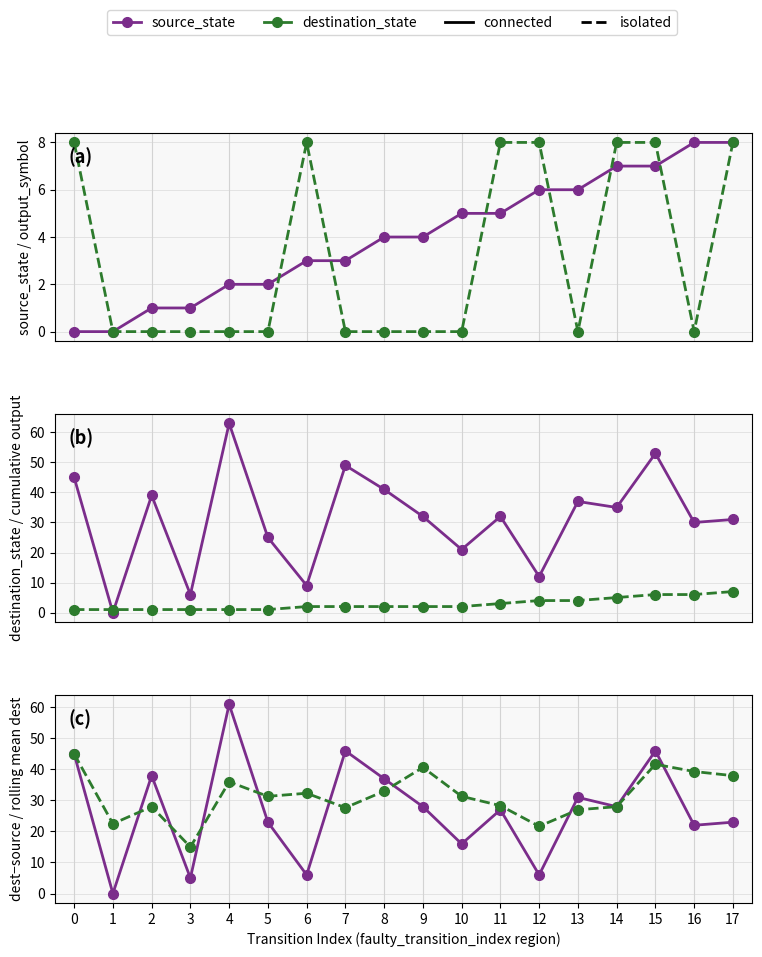

At how many categories does at least one series exceed 12?

18